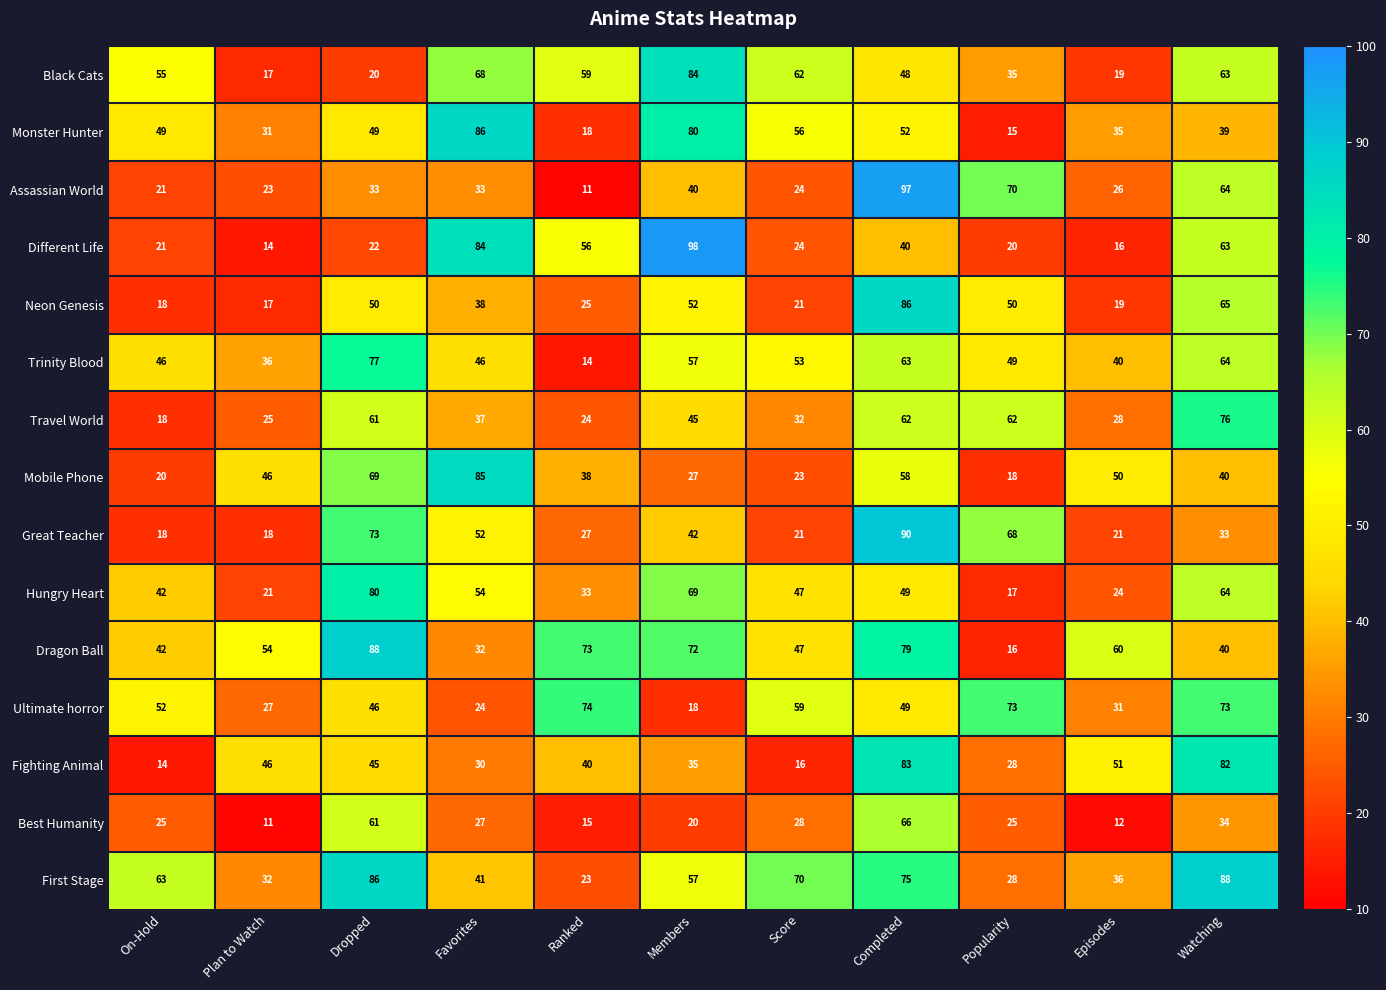

What is the difference between the Fighting Animal values at Episodes and Plan to Watch?

5